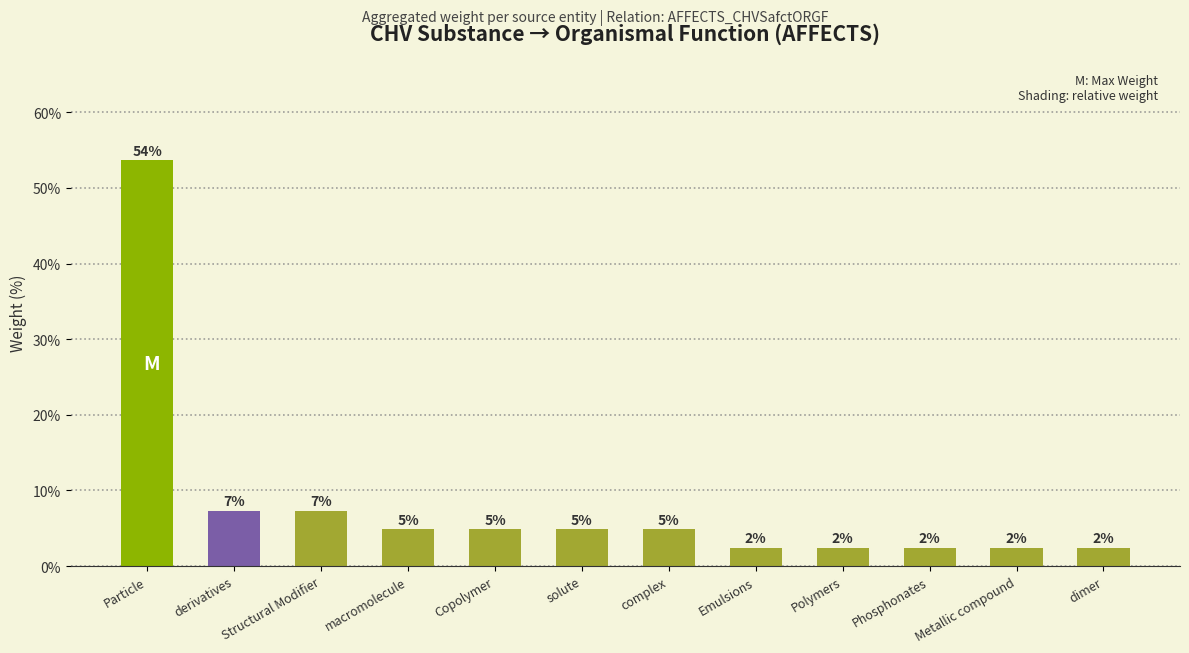

How many bars are there in total?

12